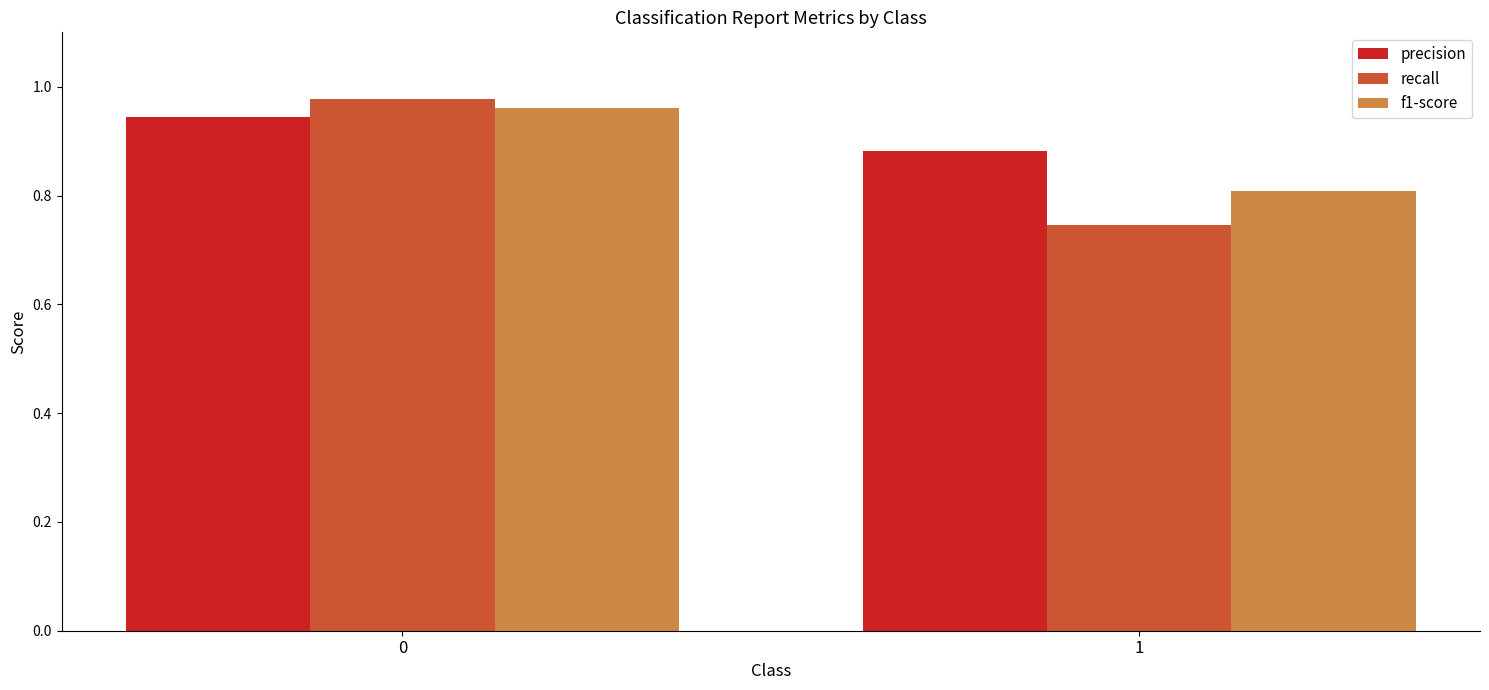

What are all the series names shown in the legend?

precision, recall, f1-score